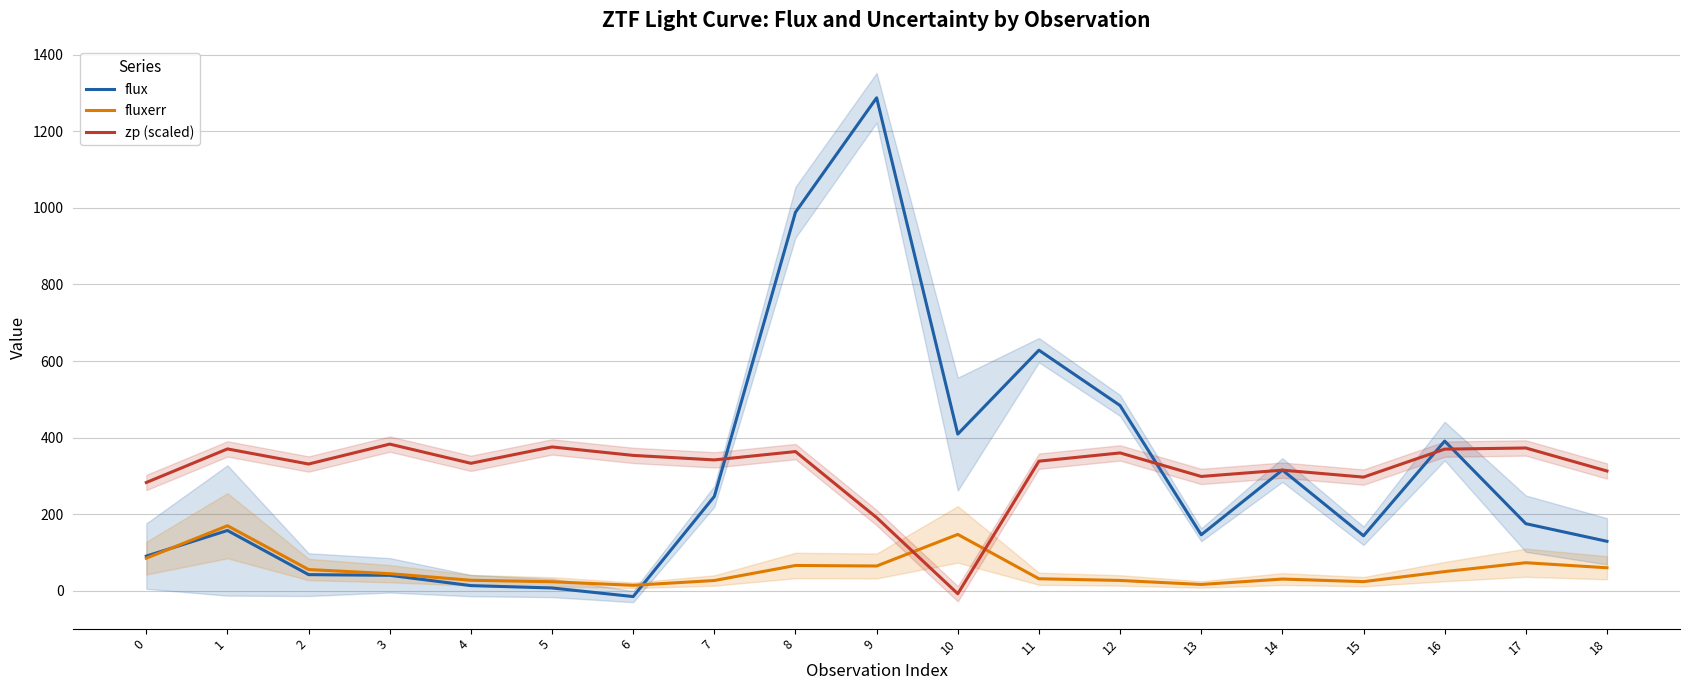

At which label does zp (scaled) first exceed 338?

1